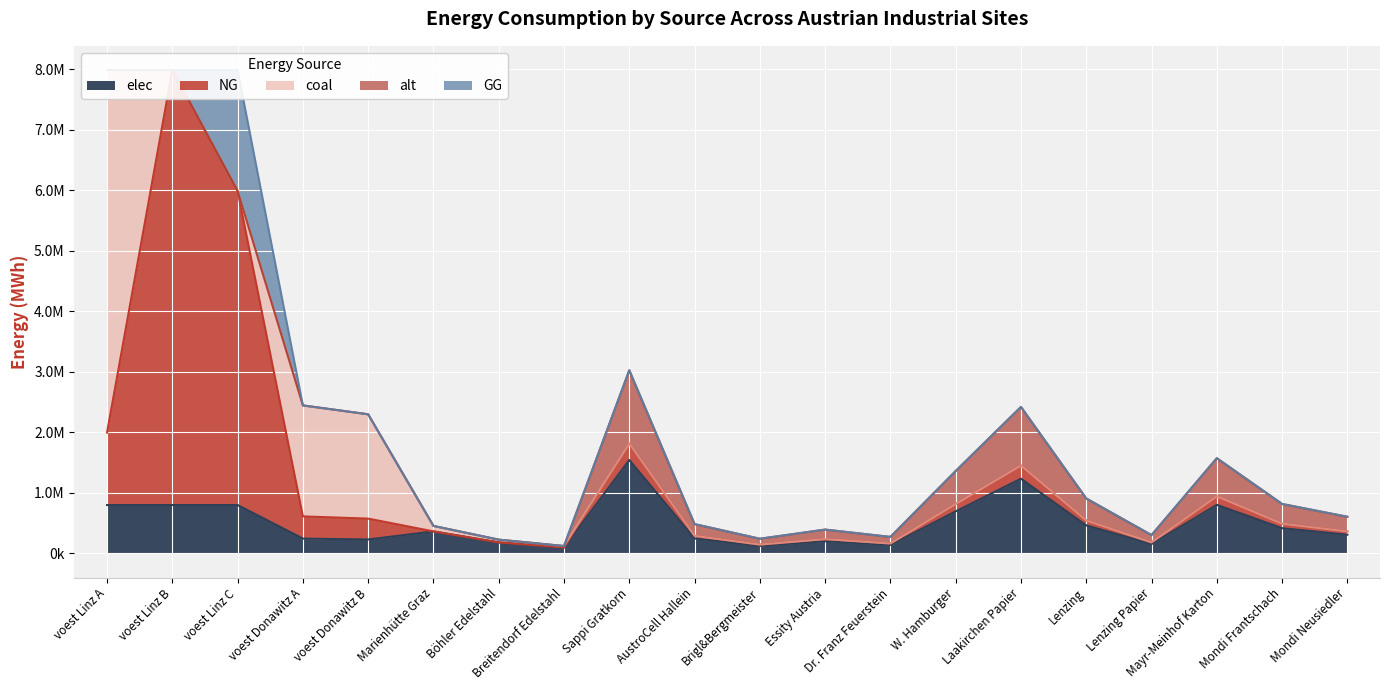

True or false: coal has more than 0 interior local peaks.

True